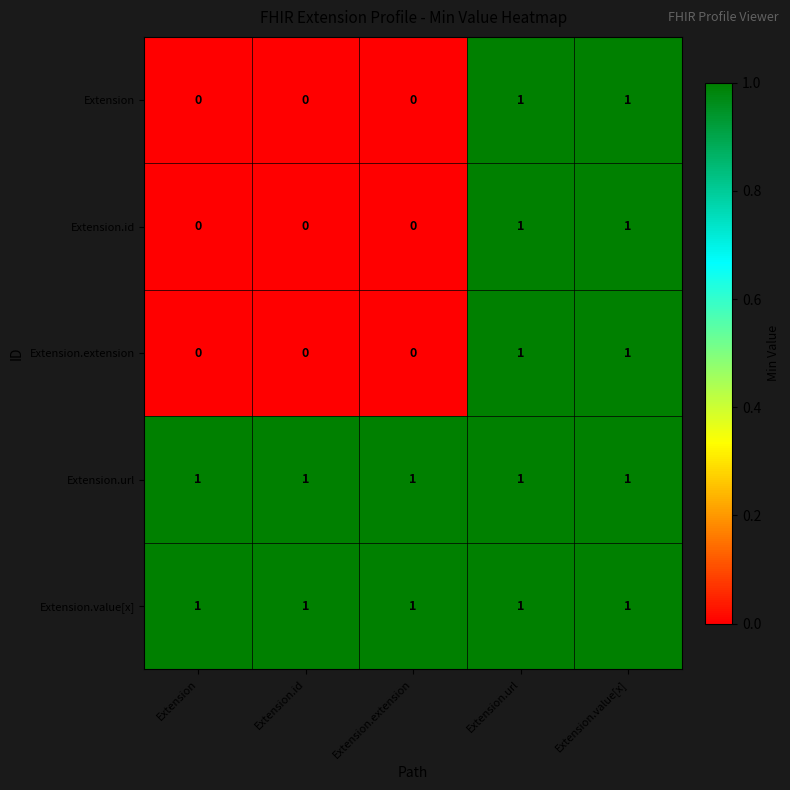

What is the total value across all series at Extension.value[x]?

5